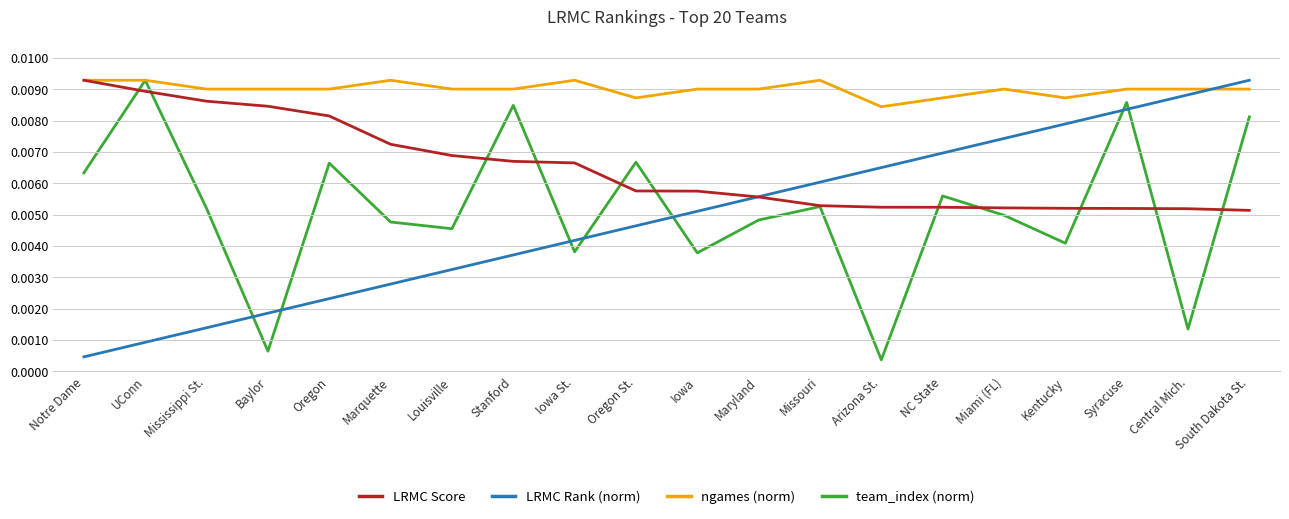

In team_index (norm), how many points are lower than both neighbors (excluding endpoints)?

7